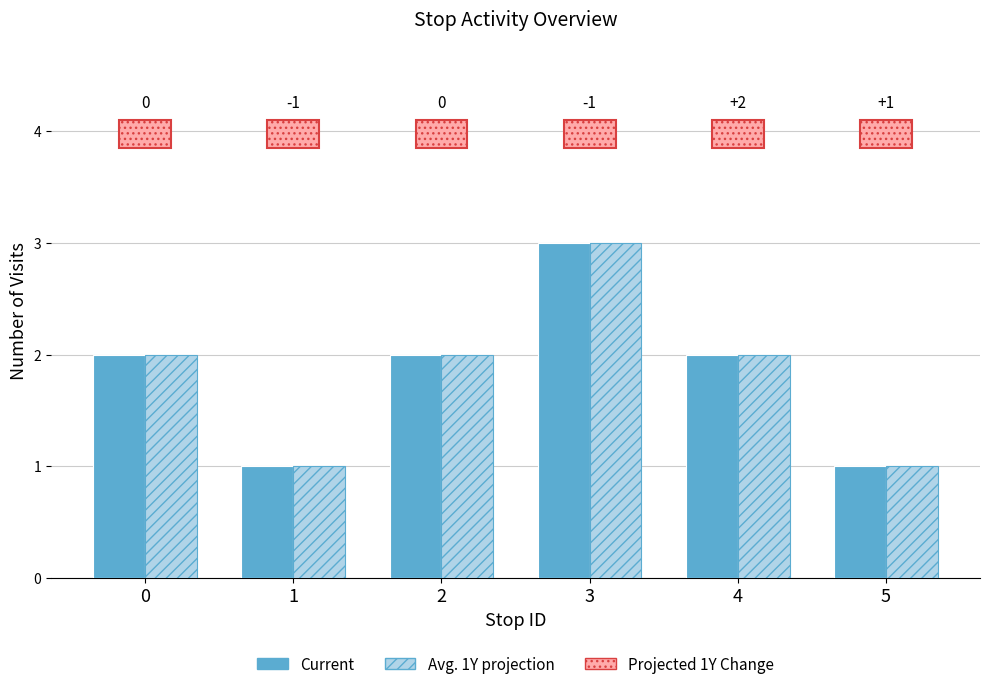

List the labels in order of Current value, smallest first.

1, 5, 0, 2, 4, 3